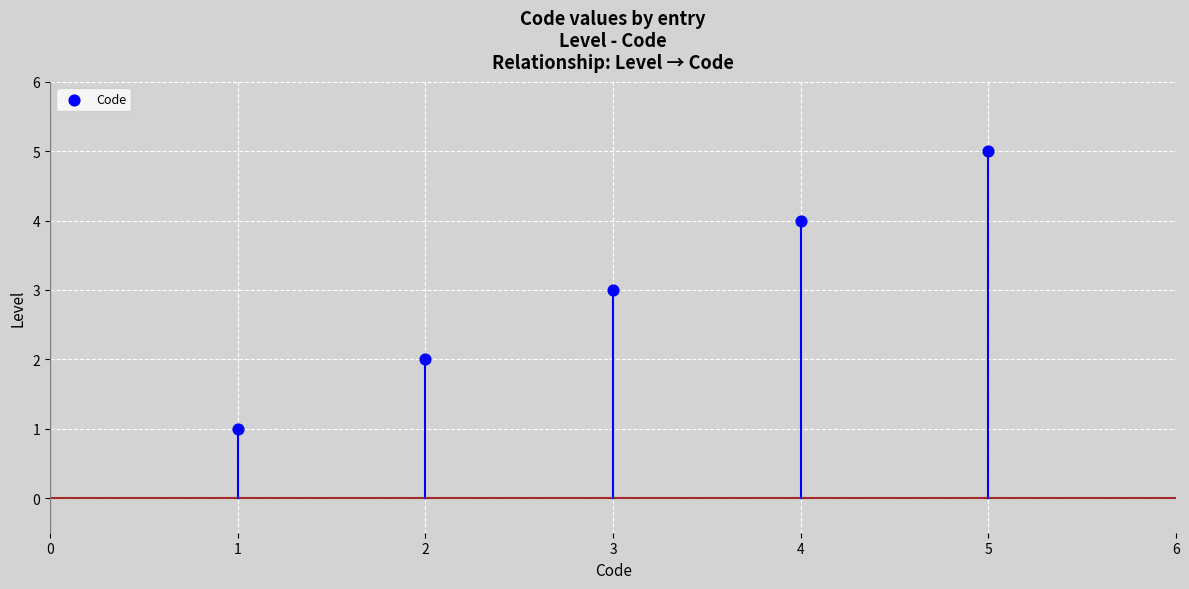

What is the average Y value?

3